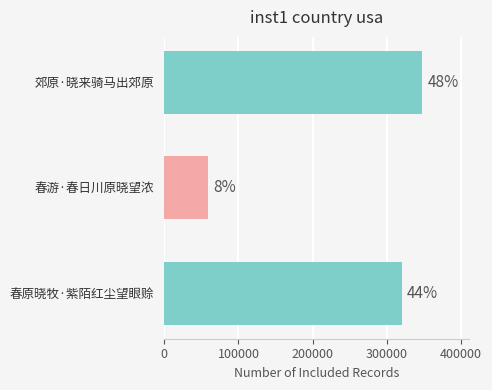

How many bars are there in total?

3